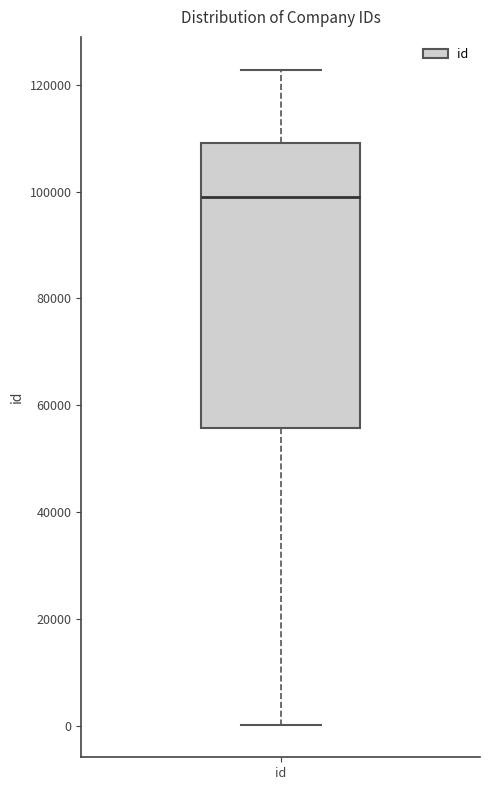

Transcribe this box plot: give where the median line is, the range the box spans, and where the two whiskers end, as read against the y-axis. The values are not printed on the chart, so give them approximately, as read against the axis.

median 98000, box 56000 to 110000, whiskers 0 to 122000